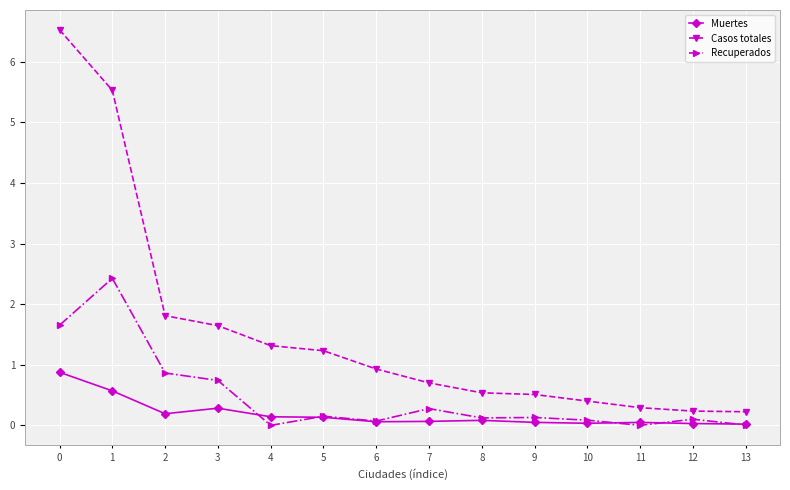

True or false: Casos totales and Muertes cross at least once.

False